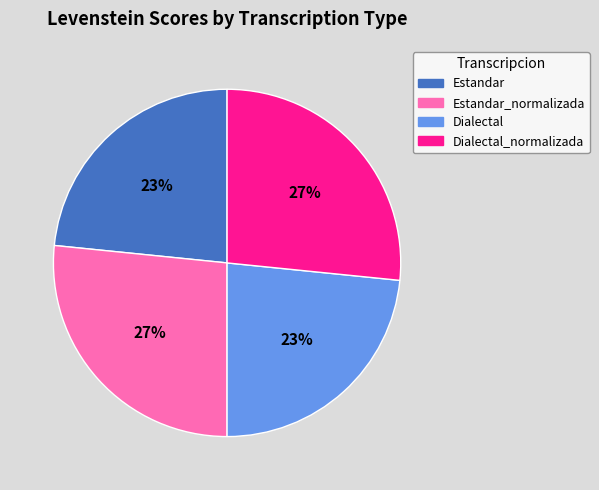

The Estandar slice represents 23% of the pie. True or false?

True